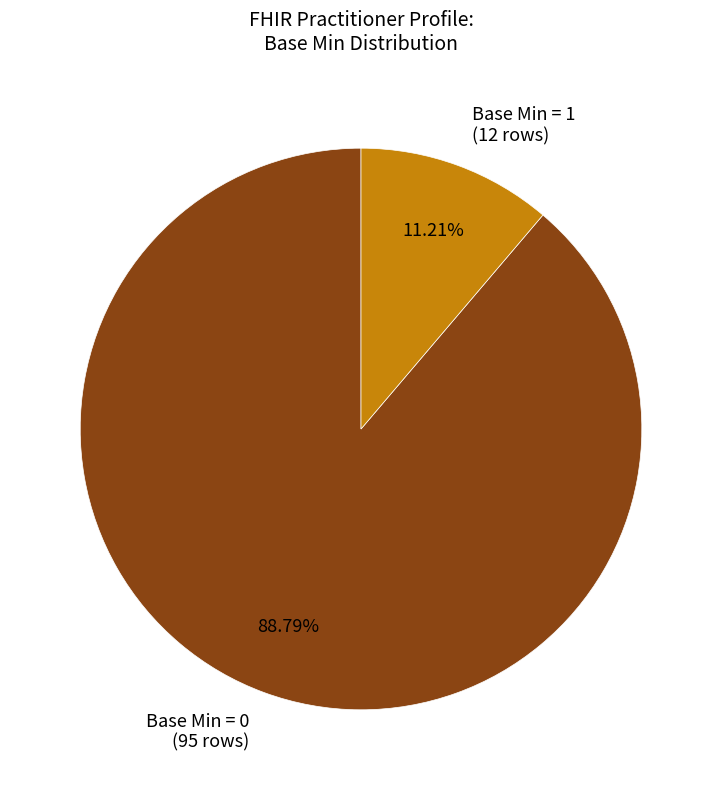

Rank the categories by value from lowest to highest.

Base Min = 1 (12 rows), Base Min = 0 (95 rows)